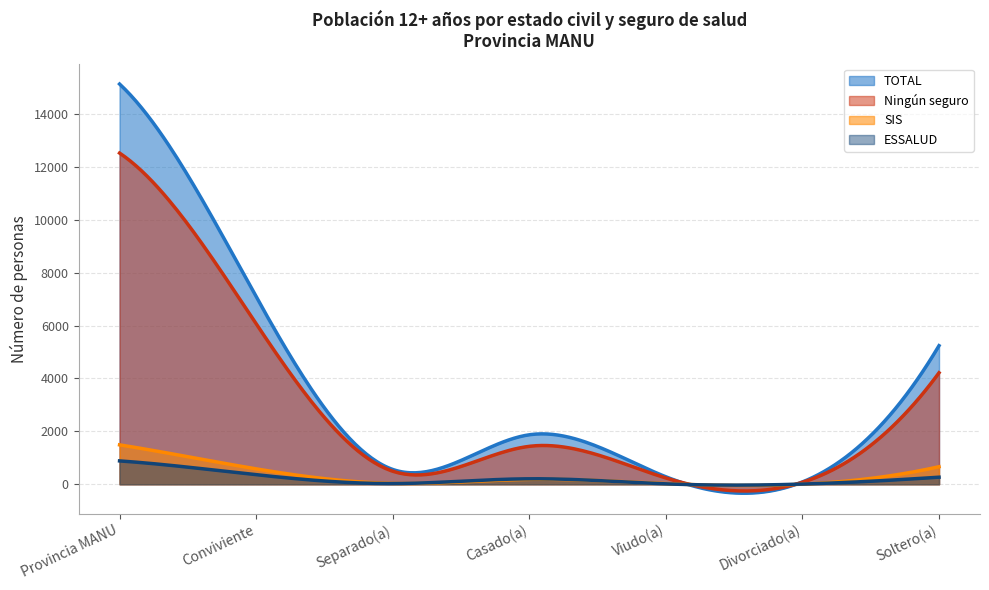

Where is ESSALUD nearest to the value 445?

Conviviente